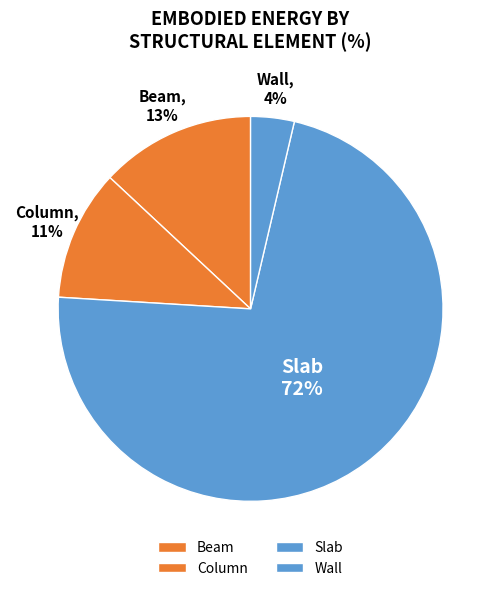

How many segments does this pie chart have?

4